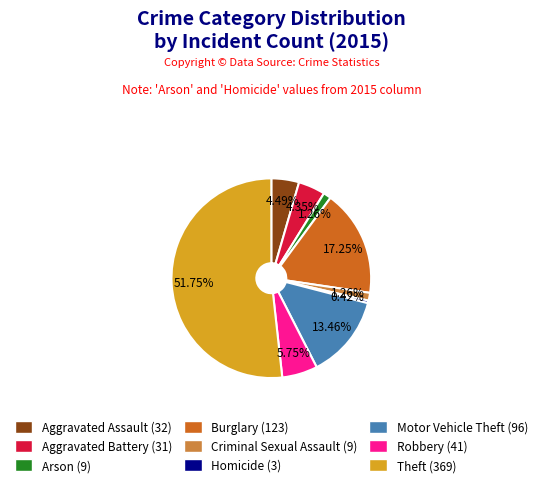

Is it true that Motor Vehicle Theft is 22% of the pie?

False